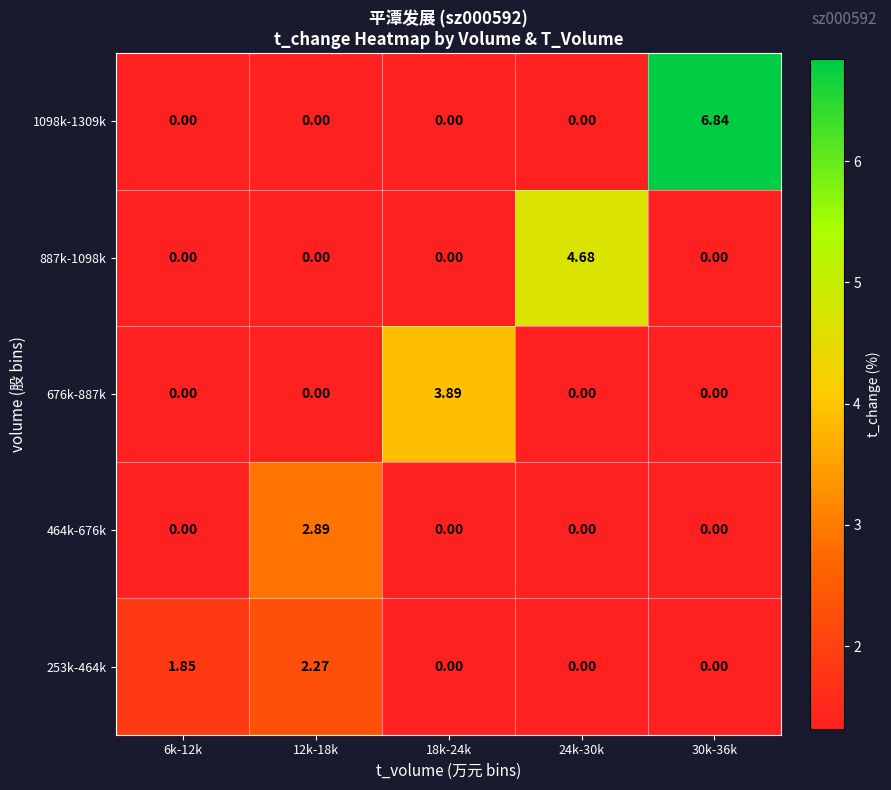

Is the value of 253k-464k at 12k-18k greater than the value of 464k-676k at 12k-18k?

No